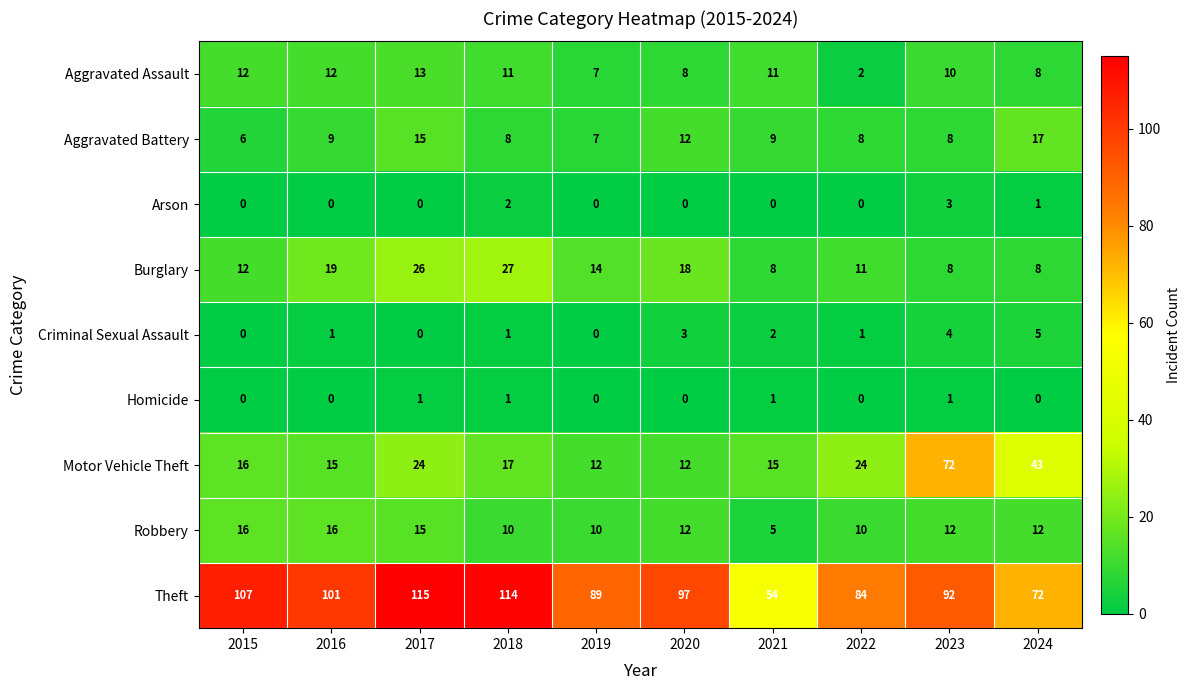

What is the spread (max minus min) of values at 2024?

72